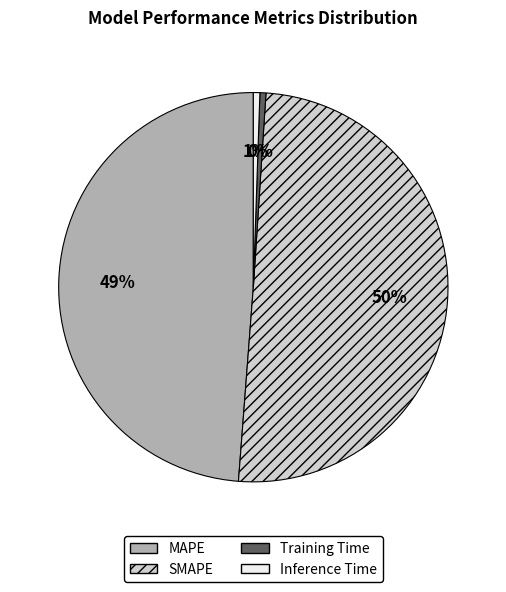

Combined, do Inference Time and Training Time account for over 50%?

No